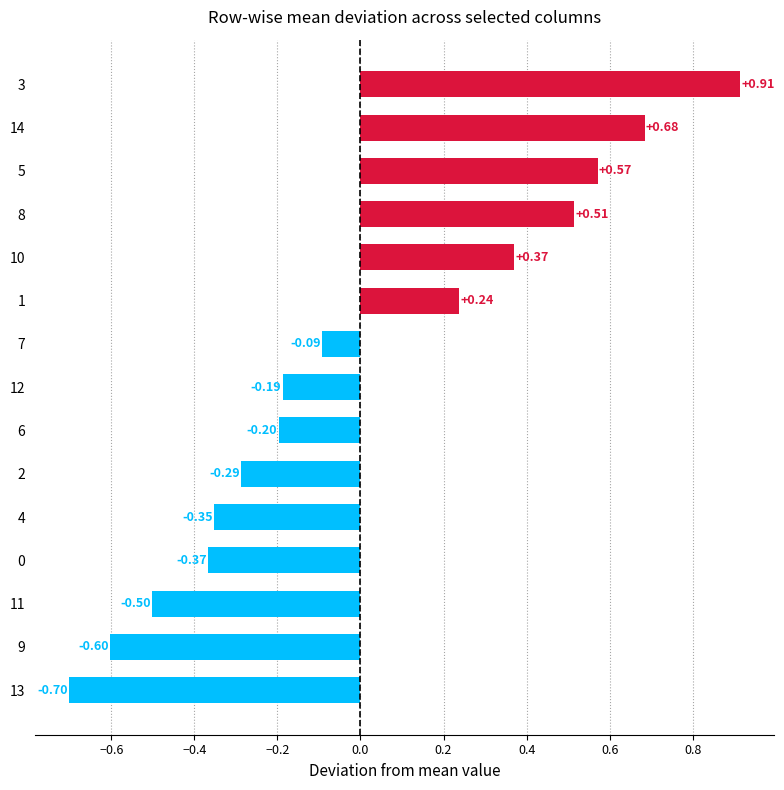

Rank the categories by value from lowest to highest.

13, 9, 11, 0, 4, 2, 6, 12, 7, 1, 10, 8, 5, 14, 3